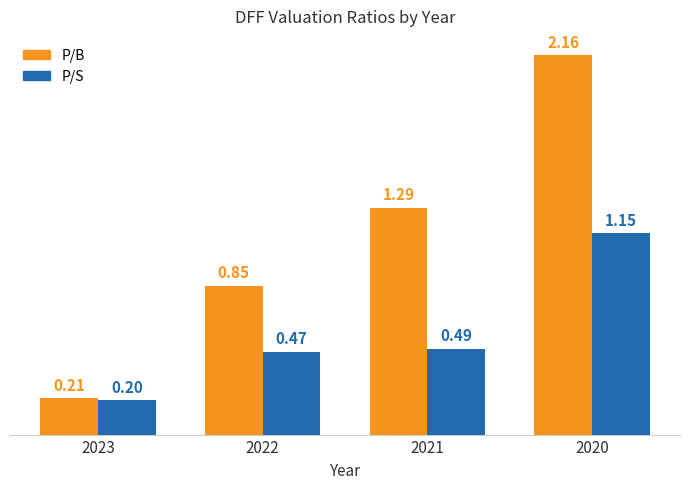

What are all the series names shown in the legend?

P/B, P/S